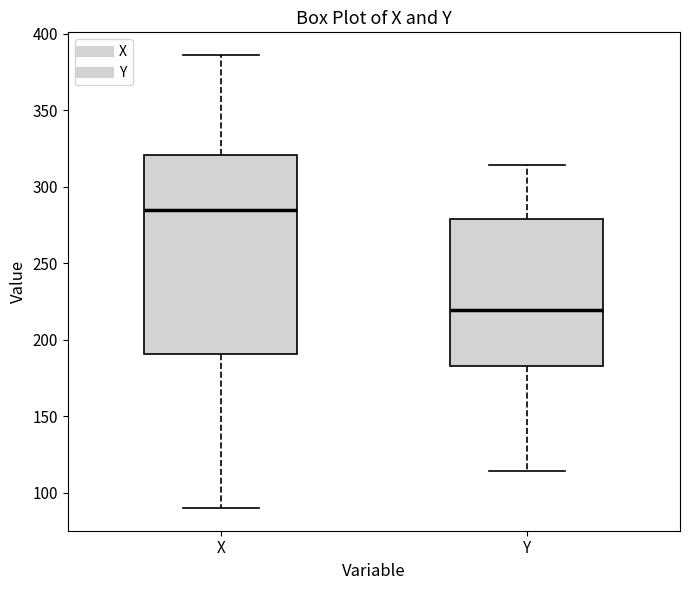

Which box is the tallest, from its lower edge to its upper edge?

X